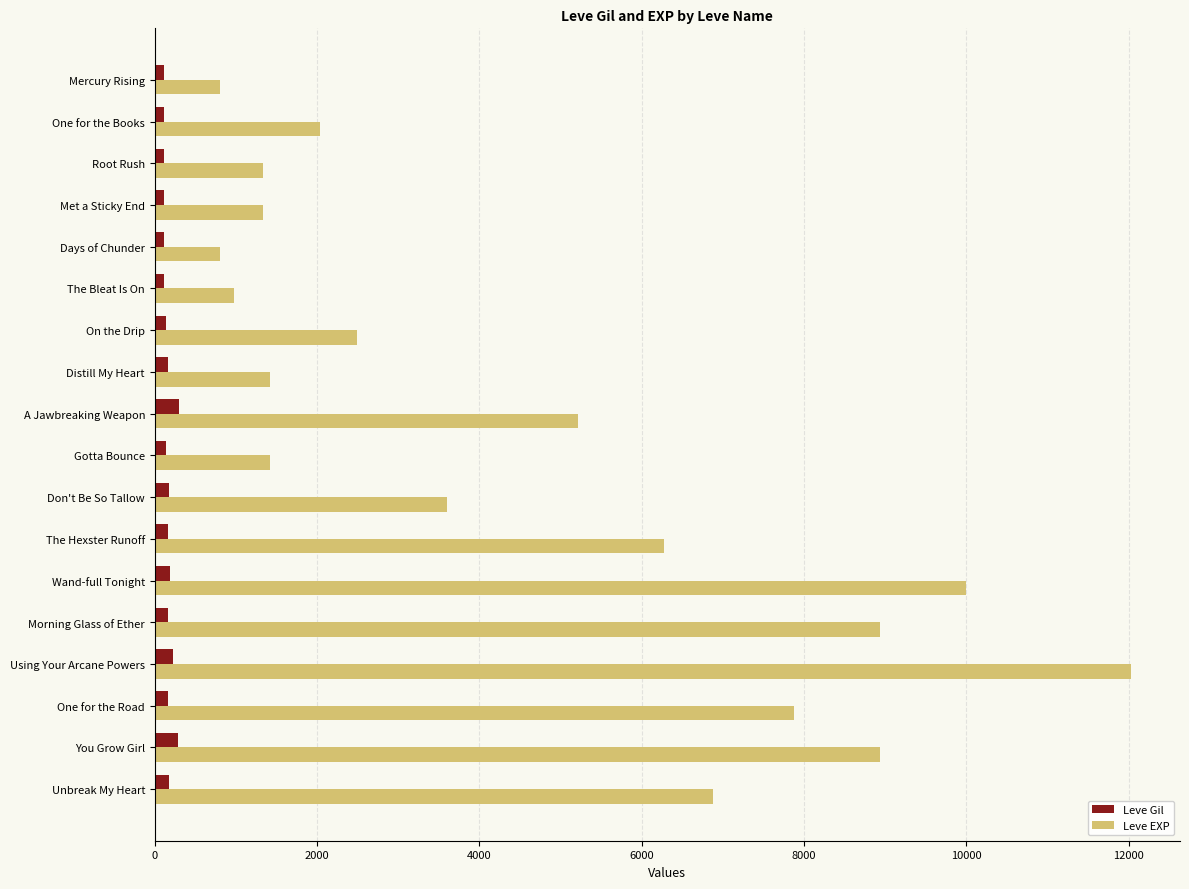

At which category does the chart reach its peak across all series?

Using Your Arcane Powers